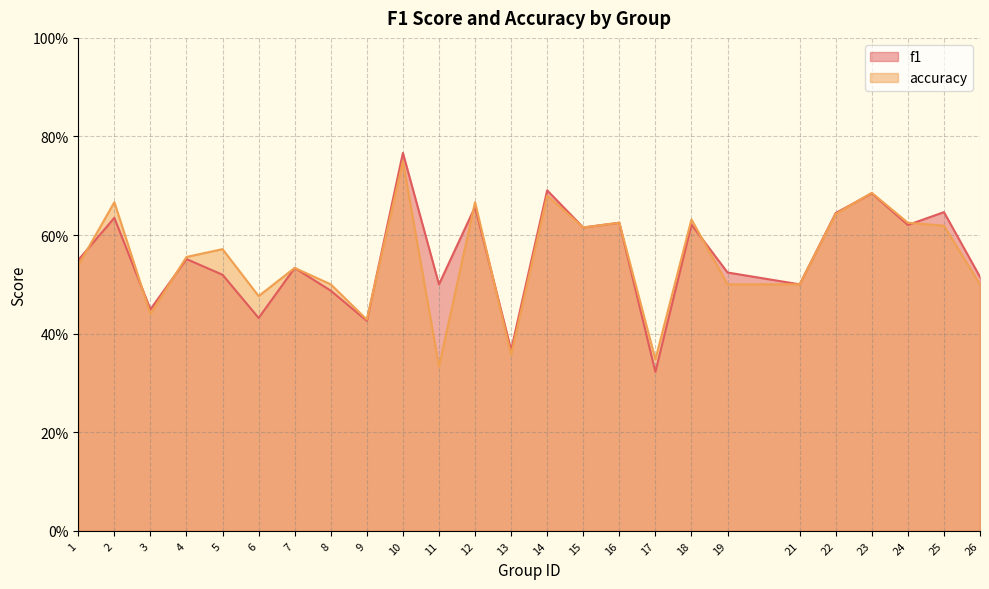

Reading left to right, extract all data points from this chart.

f1: 1=0.5	2=0.6	3=0.4	4=0.6	5=0.5	6=0.4	7=0.5	8=0.5	9=0.4	10=0.8	11=0.5	12=0.7	13=0.4	14=0.7	15=0.6	16=0.6	17=0.3	18=0.6	19=0.5	21=0.5	22=0.6	23=0.7	24=0.6	25=0.6	26=0.5
accuracy: 1=0.5	2=0.7	3=0.4	4=0.6	5=0.6	6=0.5	7=0.5	8=0.5	9=0.4	10=0.8	11=0.3	12=0.7	13=0.4	14=0.7	15=0.6	16=0.6	17=0.3	18=0.6	19=0.5	21=0.5	22=0.6	23=0.7	24=0.6	25=0.6	26=0.5